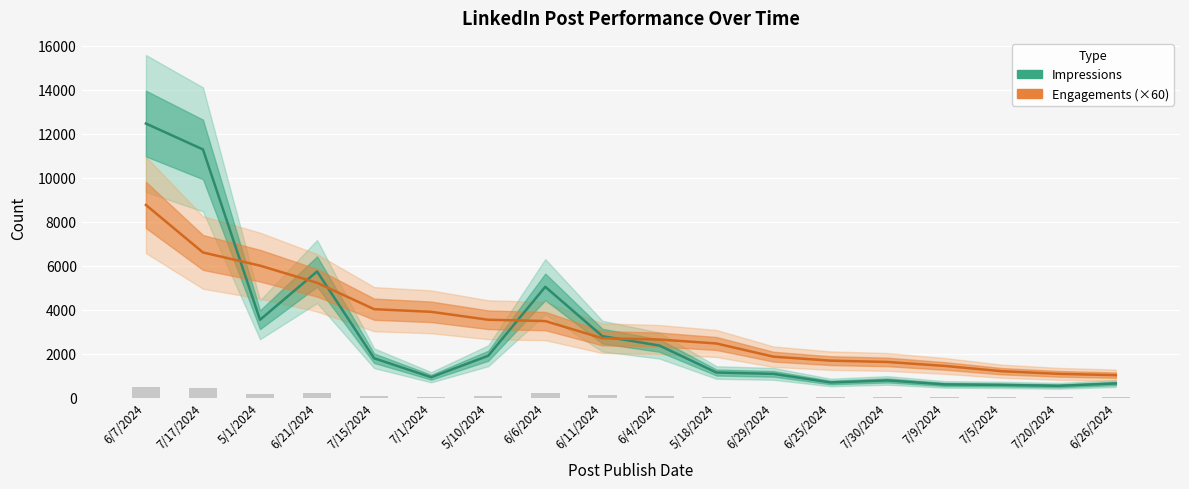

What is the label of the 16th bar from the left?

7/5/2024